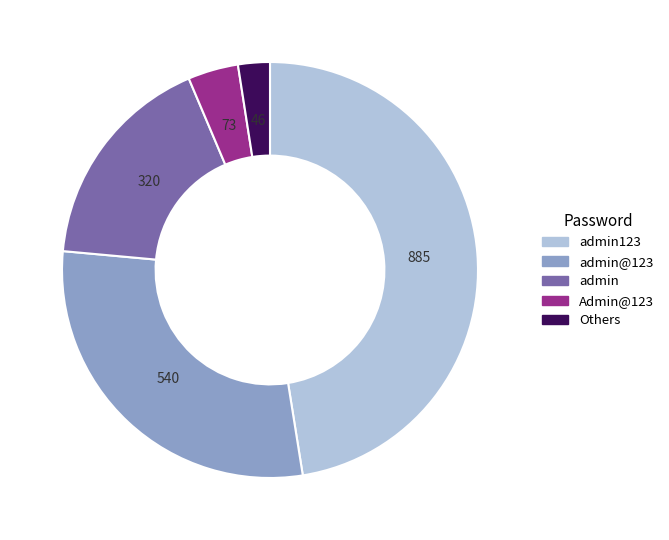

Is there any slice that represents more than half of the pie?

No